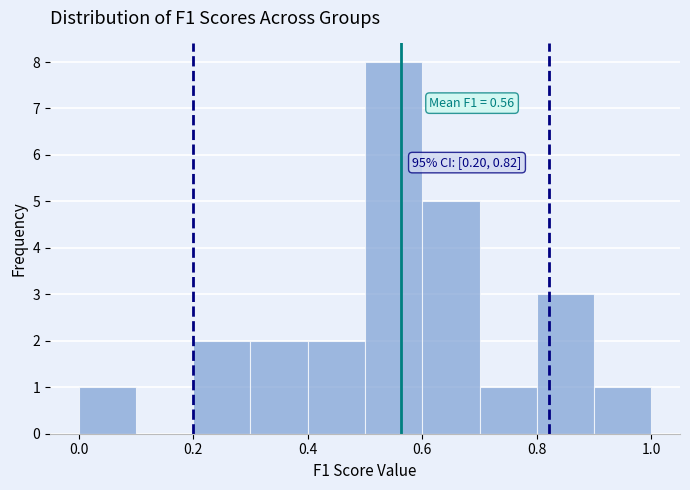

Over which range of the x-axis is the bar tallest?

0.5 to 0.6